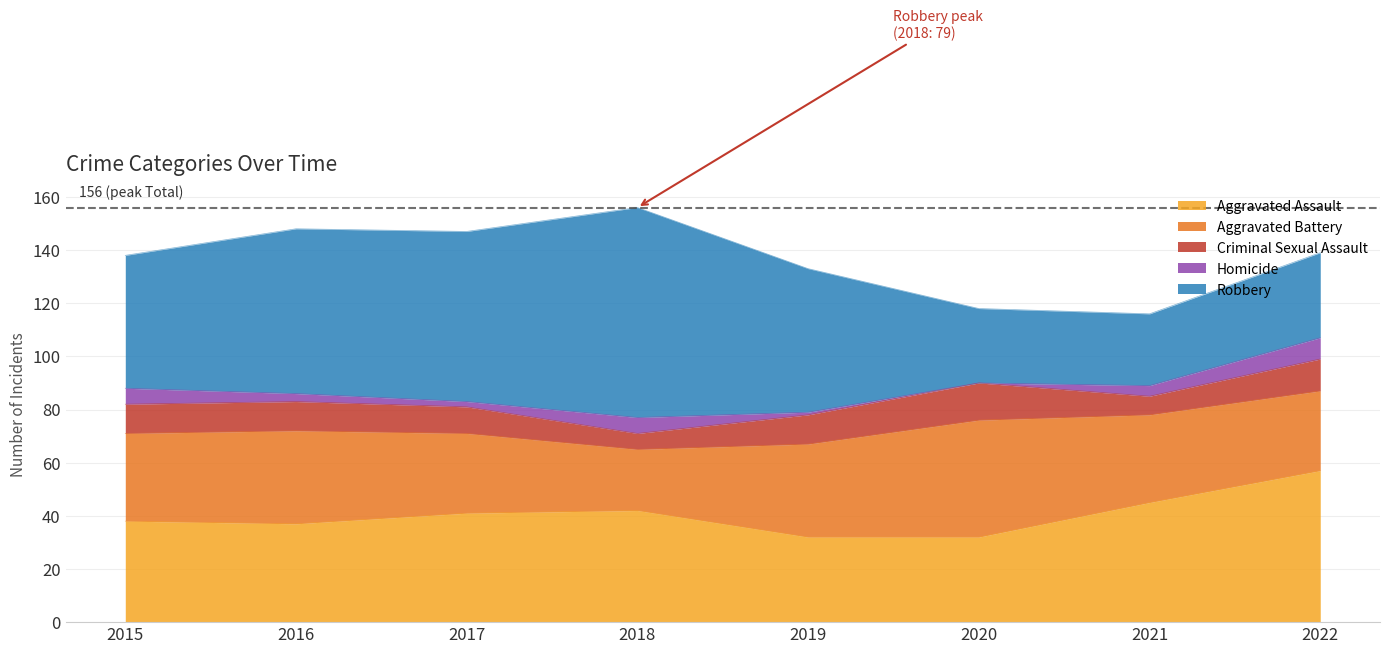

Which series ends up on top after the final intersection of Aggravated Battery and Robbery?

Robbery